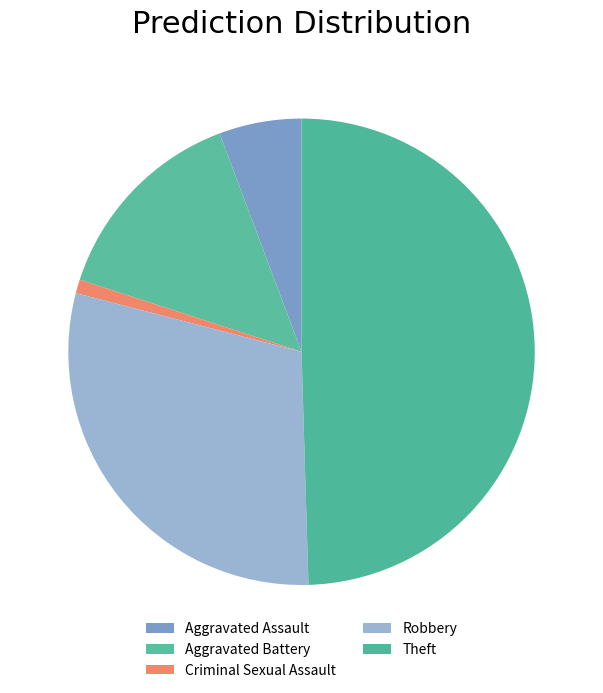

Approximately how many times larger is the value at Aggravated Assault compared to Aggravated Battery?

0.4